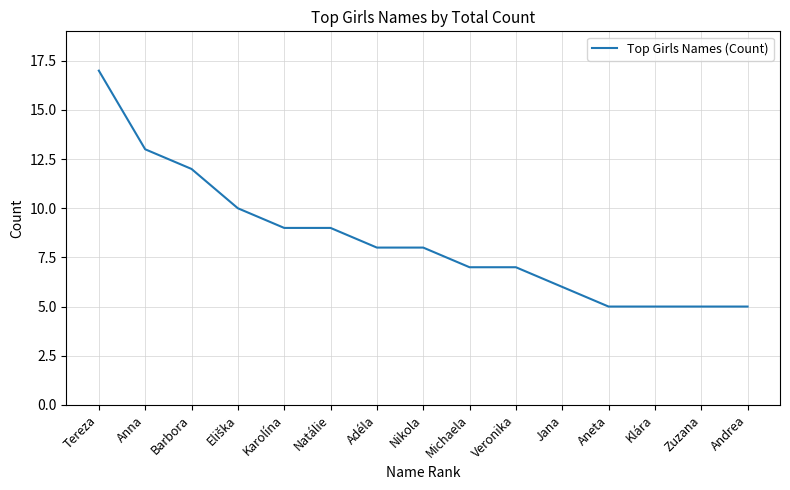

What is the difference between the values at Aneta and Natálie?

4